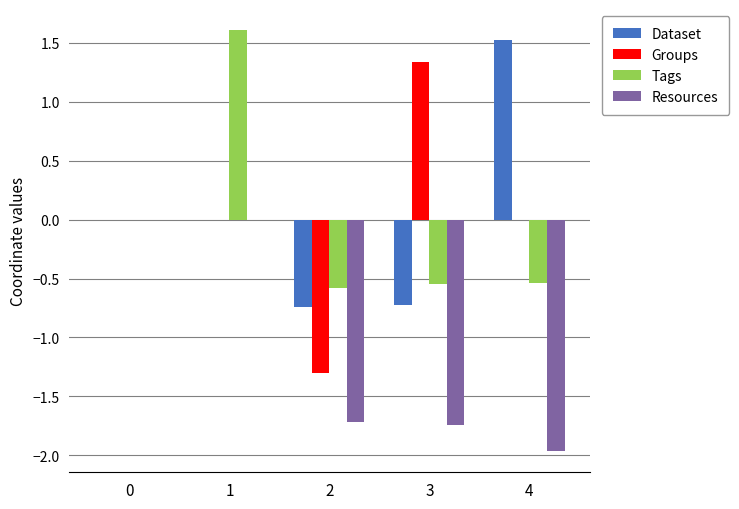

What is the maximum value for Groups?

1.3